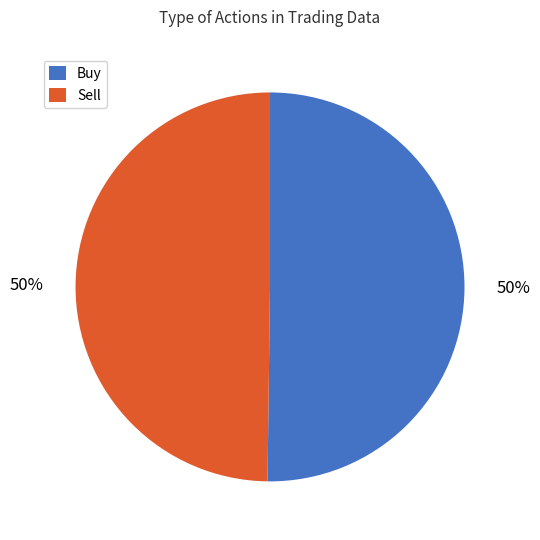

To the nearest percent, what is the combined percentage of Sell and Buy?

100%